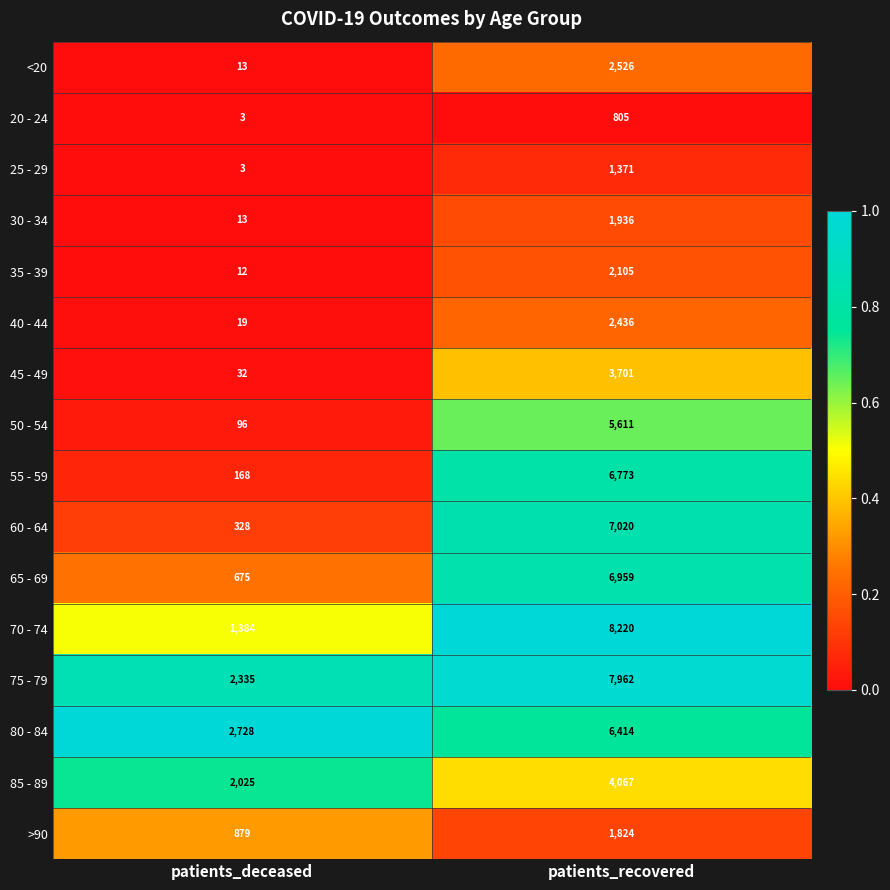

Where is >90 nearest to the value 1351?

patients_deceased